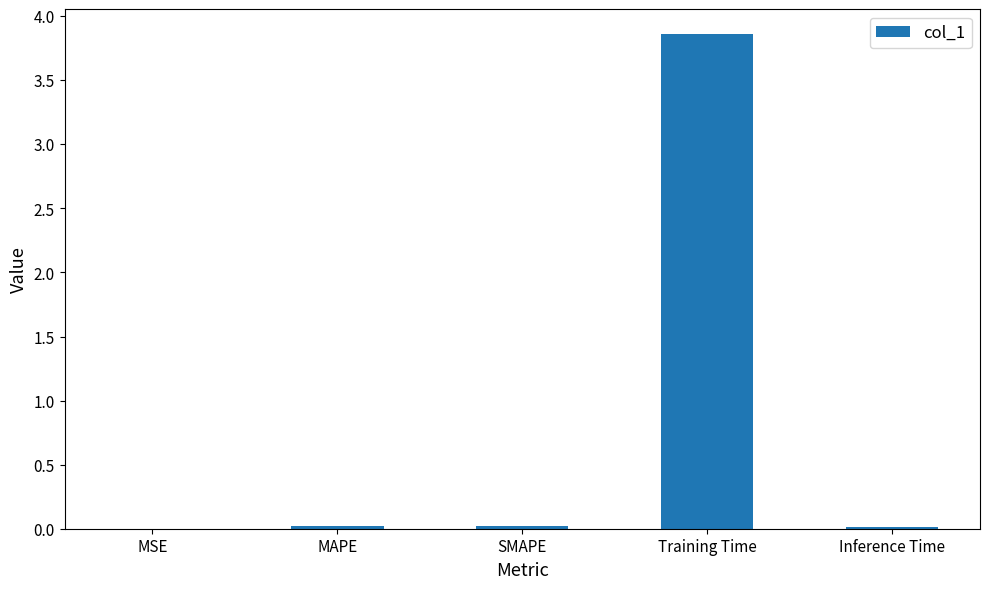

What is the sum of all values?

3.9